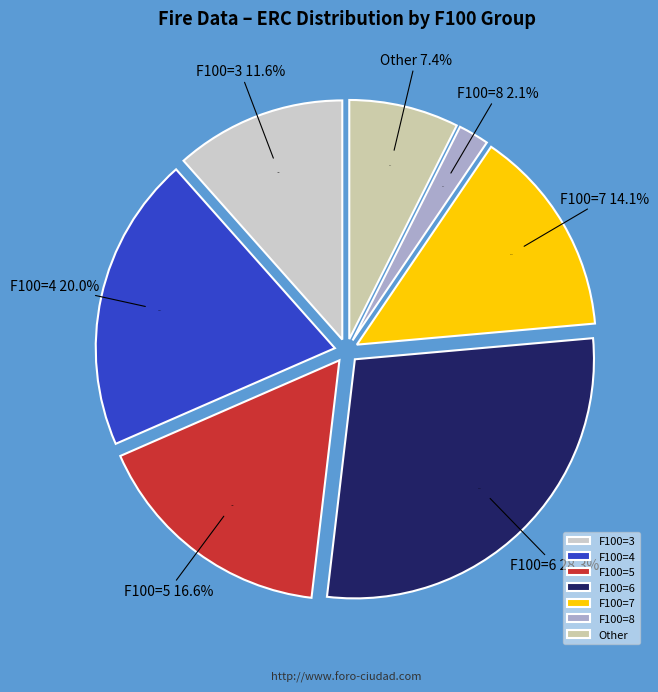

What is the ratio of the value at 3 to the value at 5?

1.2